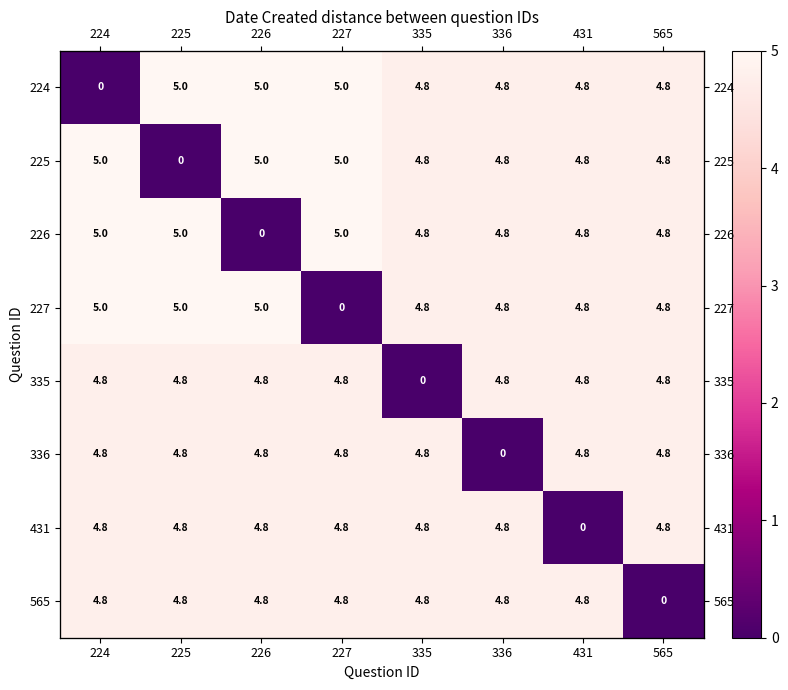

Which series has the largest total across all categories?

227